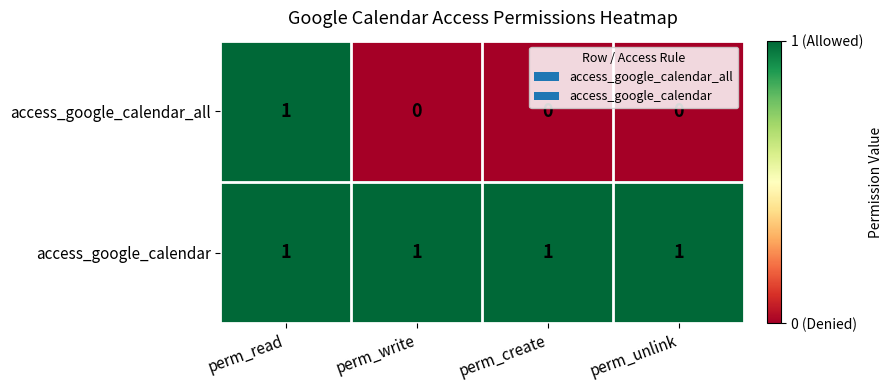

At perm_write, list the series in order from largest to smallest.

access_google_calendar, access_google_calendar_all